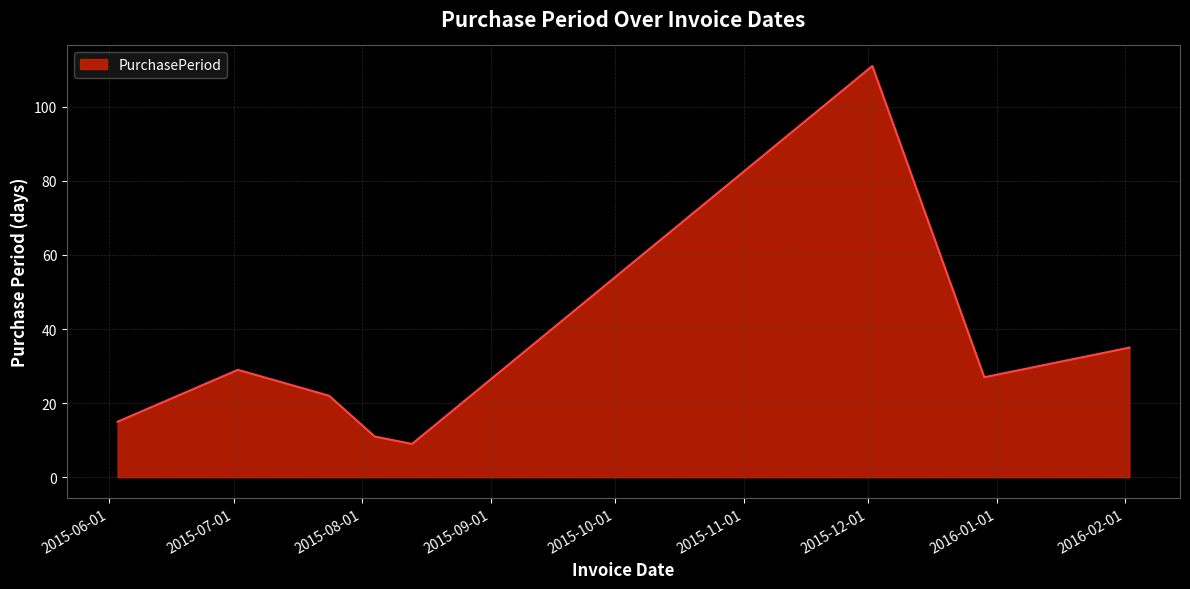

What is the maximum value shown in the chart?

111